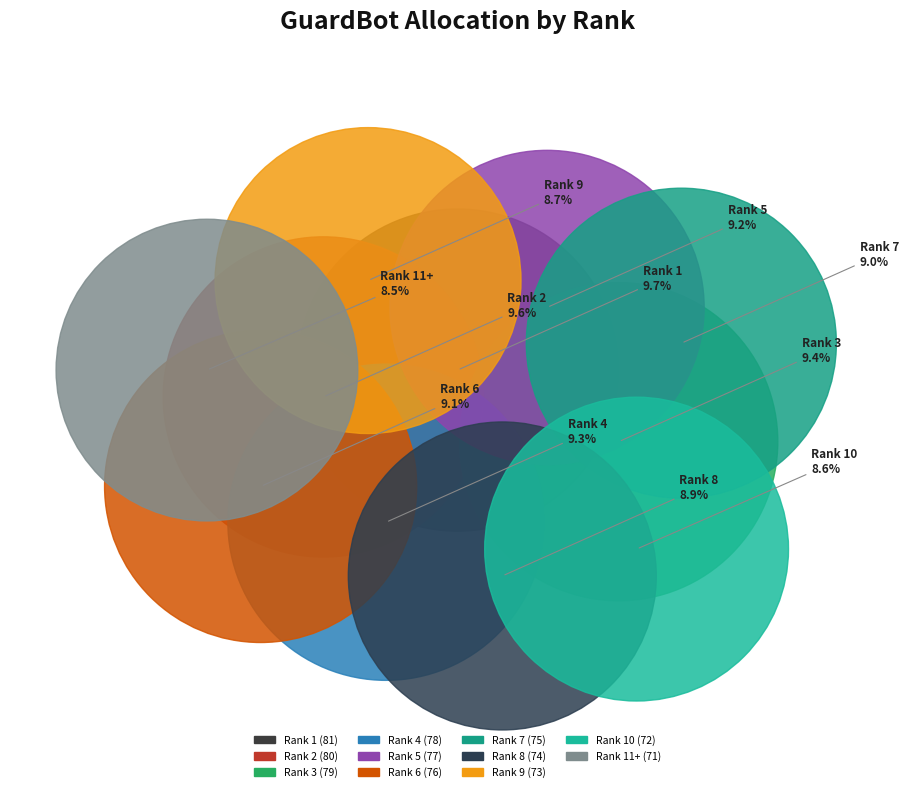

What is the change in value from Rank 9 to Rank 10?

-1